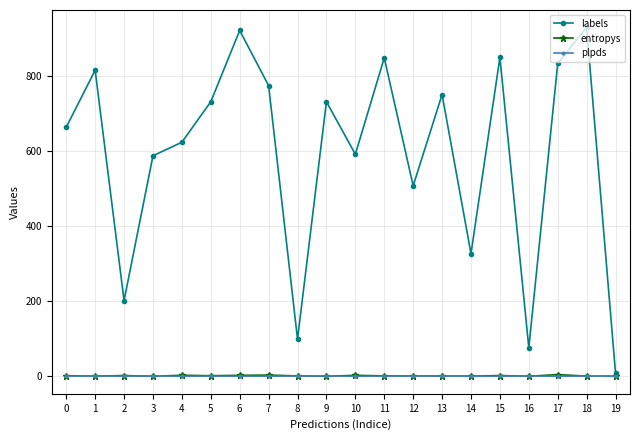

What is the sum of all entropys values?

30.2